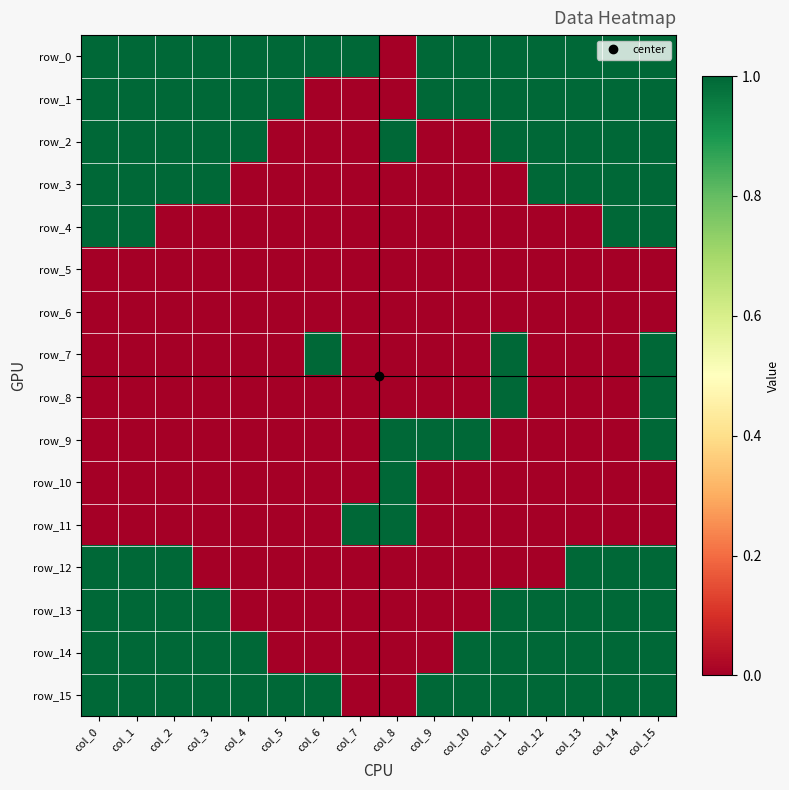

Where is row_0 nearest to the value 0?

col_8